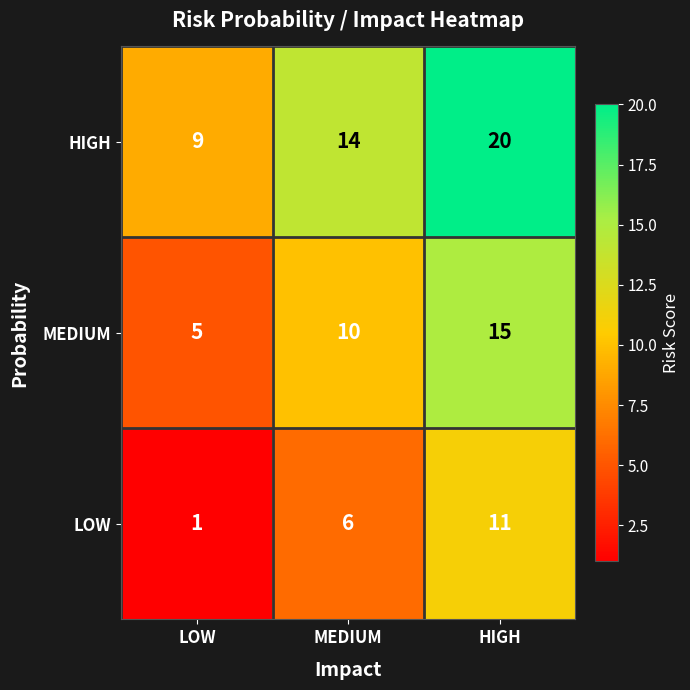

Which series has the largest total across all categories?

HIGH